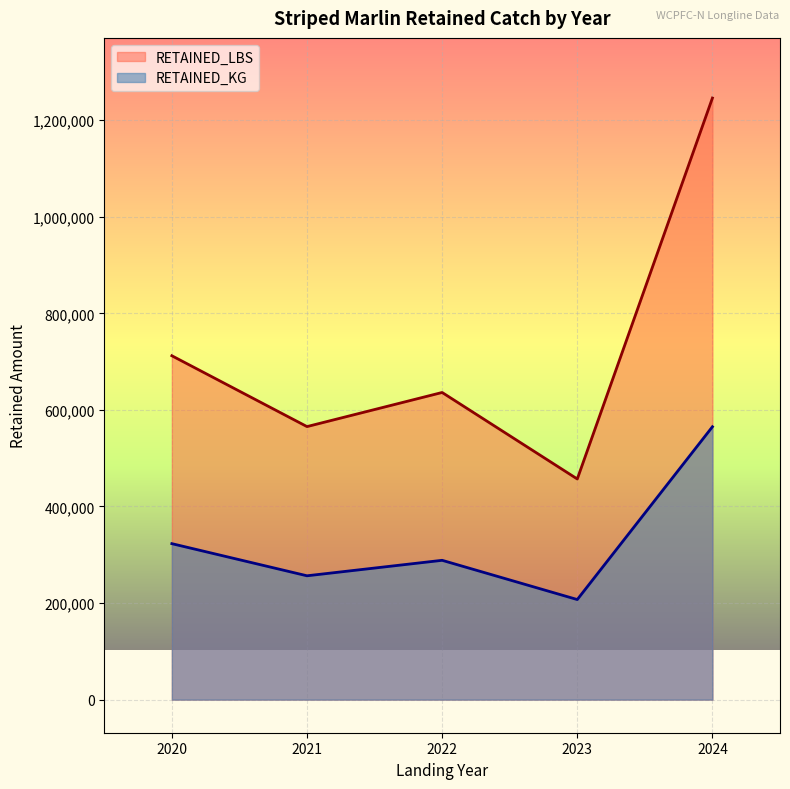

How many lines are shown in the chart?

2